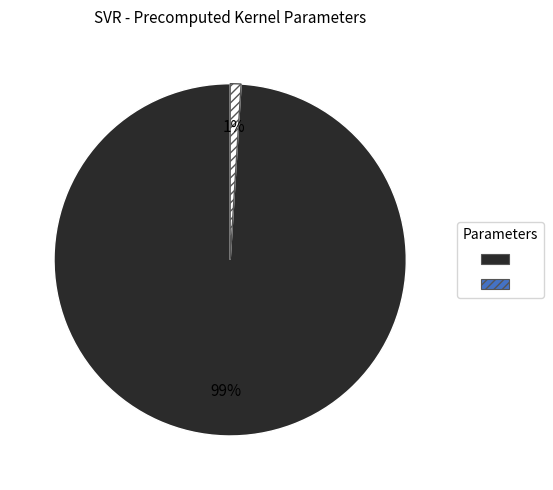

To the nearest percent, what is the difference between the largest and smallest slice percentages?

98%